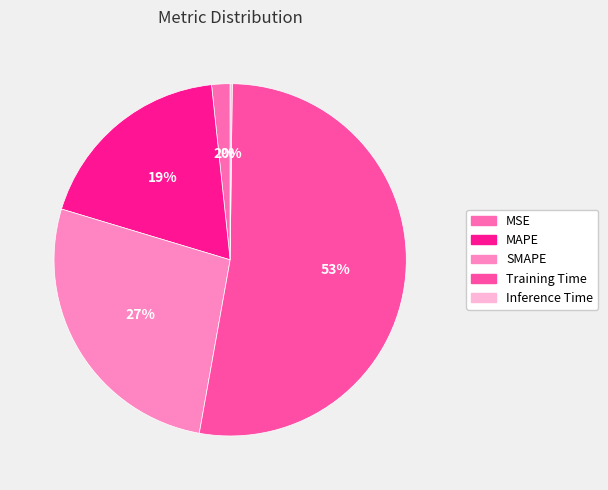

How many segments does this pie chart have?

5